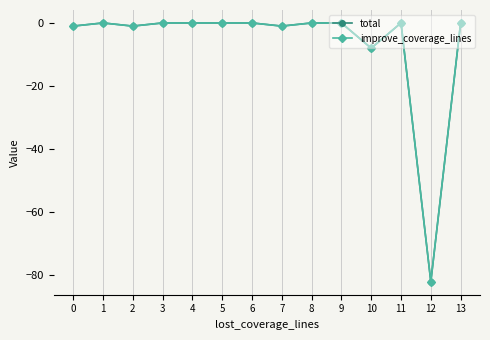

What is the difference between the second highest and second lowest values in the improve_coverage_lines series?

8